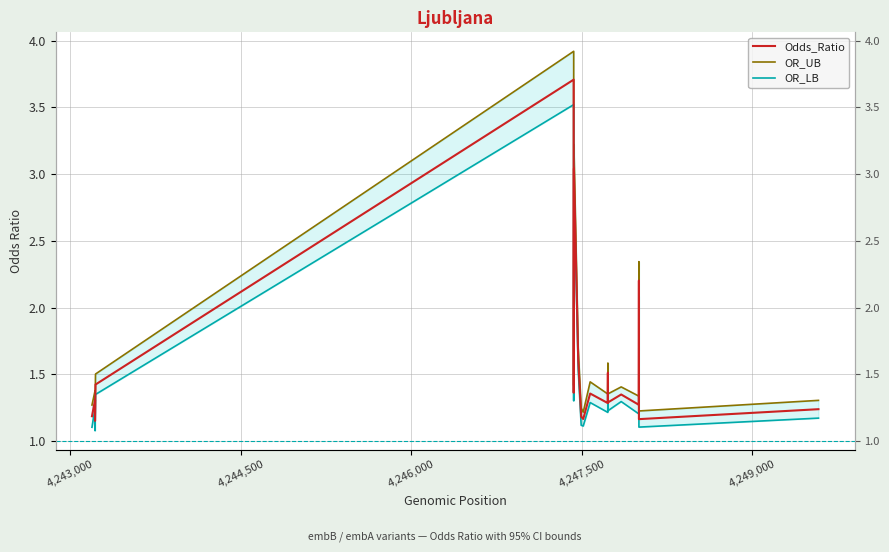

What are all the series names shown in the legend?

Odds_Ratio, OR_UB, OR_LB